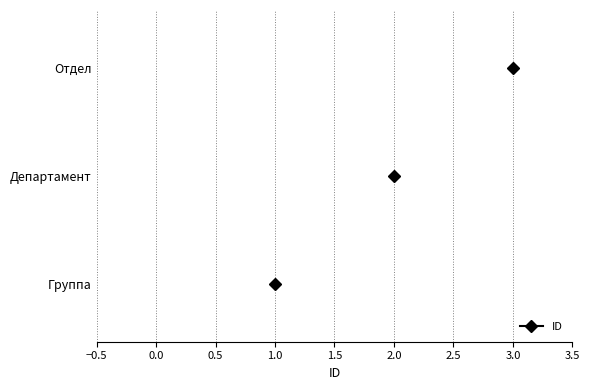

List the labels in order of value, largest first.

Отдел, Департамент, Группа